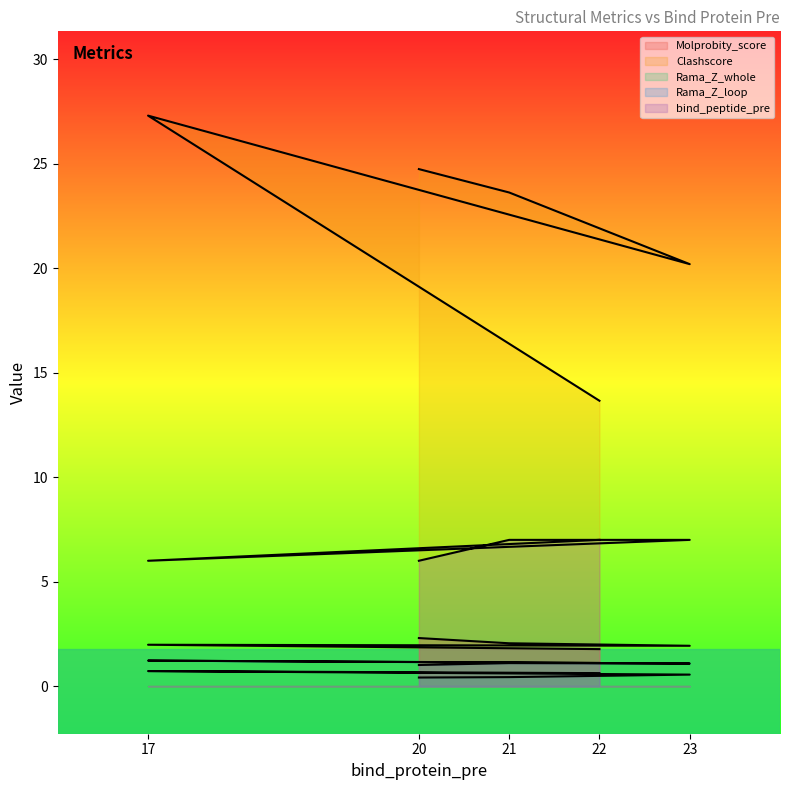

Reading left to right, transcribe all the data shown in this chart.

Molprobity_score: 2.3	2.0	1.9	2.0	1.8
Clashscore: 24.8	23.6	20.2	27.3	13.7
Rama_Z_whole: 0.4	0.4	0.6	0.7	0.6
Rama_Z_loop: 1.0	1.1	1.1	1.2	1.1
bind_peptide_pre: 6.0	7.0	7.0	6.0	7.0